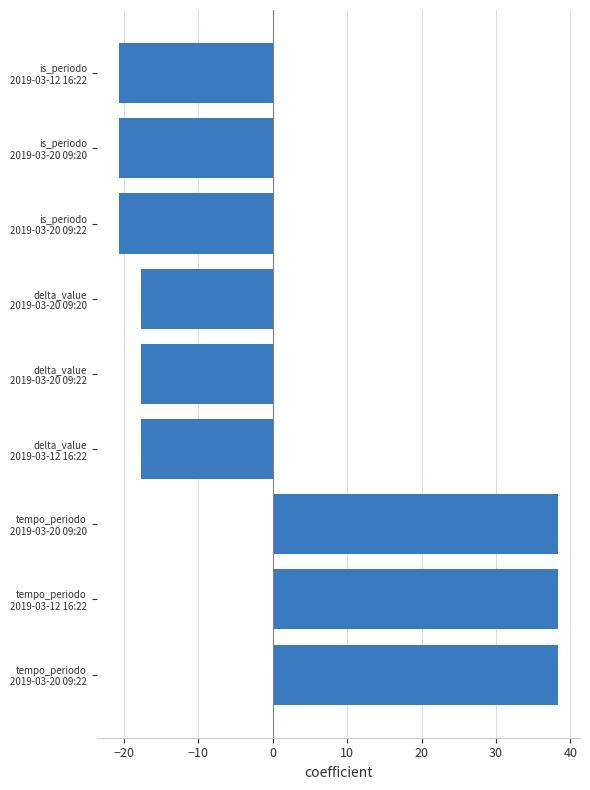

What is the maximum value shown in the chart?

38.3